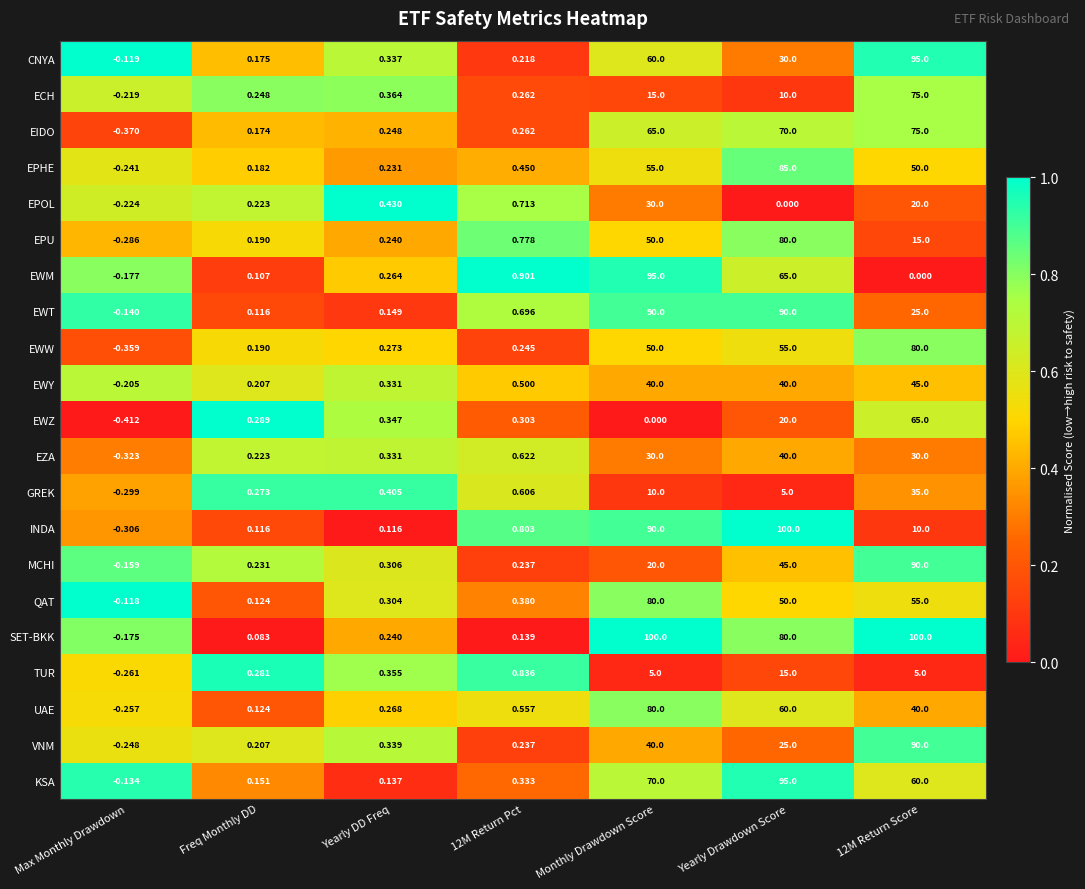

Which series has the largest total across all categories?

SET-BKK